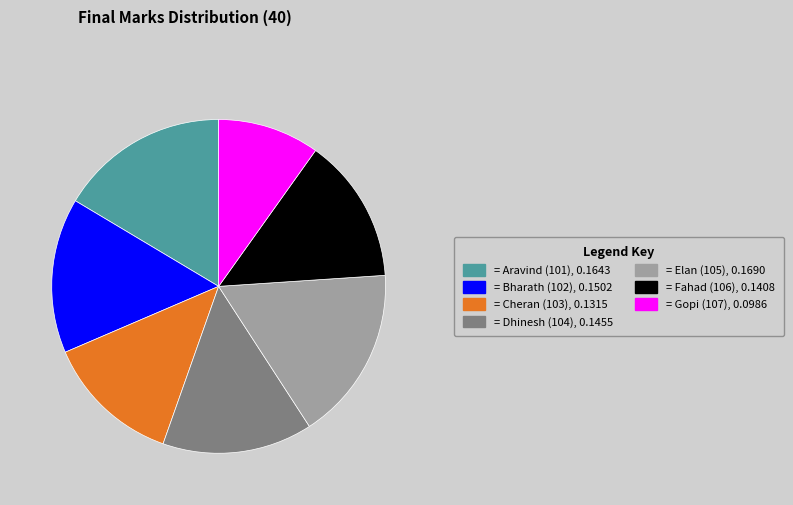

Is there any slice that represents more than half of the pie?

No